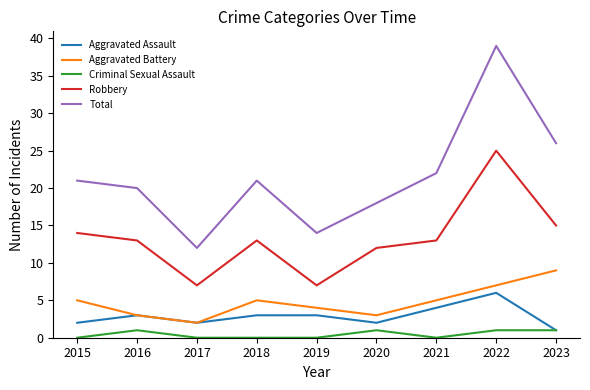

Is the value of Robbery at 2015 greater than the value of Aggravated Assault at 2016?

Yes